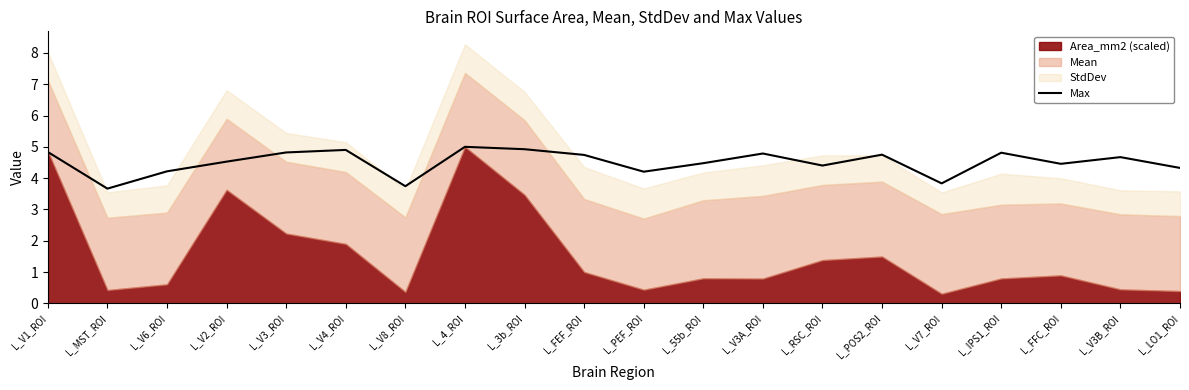

Reading left to right, what are all the values shown in this chart?

4.8	3.7	4.2	4.5	4.8	4.9	3.7	5.0	4.9	4.7	4.2	4.5	4.8	4.4	4.8	3.8	4.8	4.5	4.7	4.3